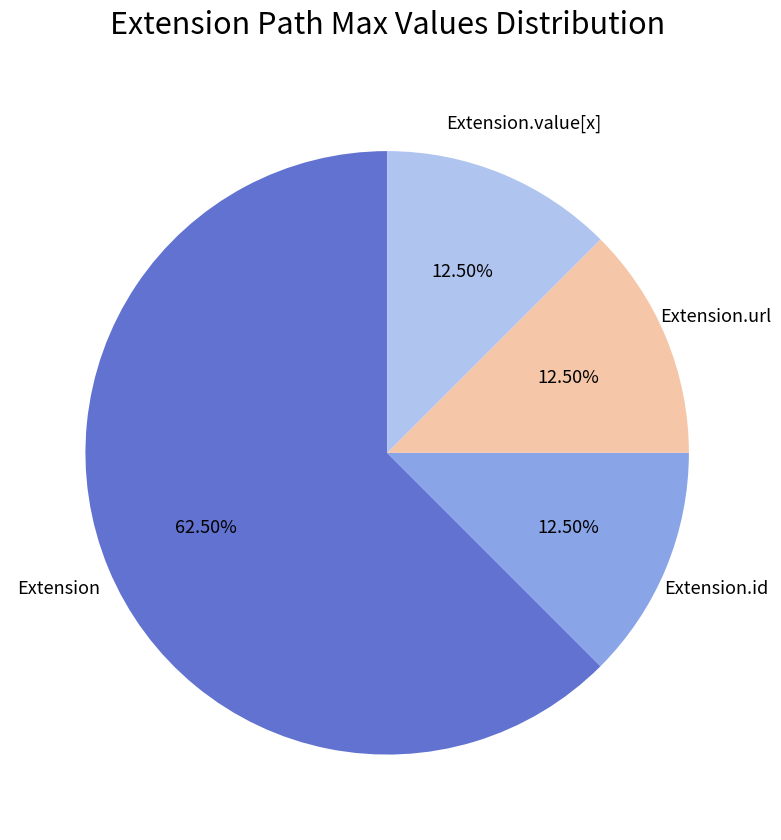

Is there any slice that represents more than half of the pie?

Yes